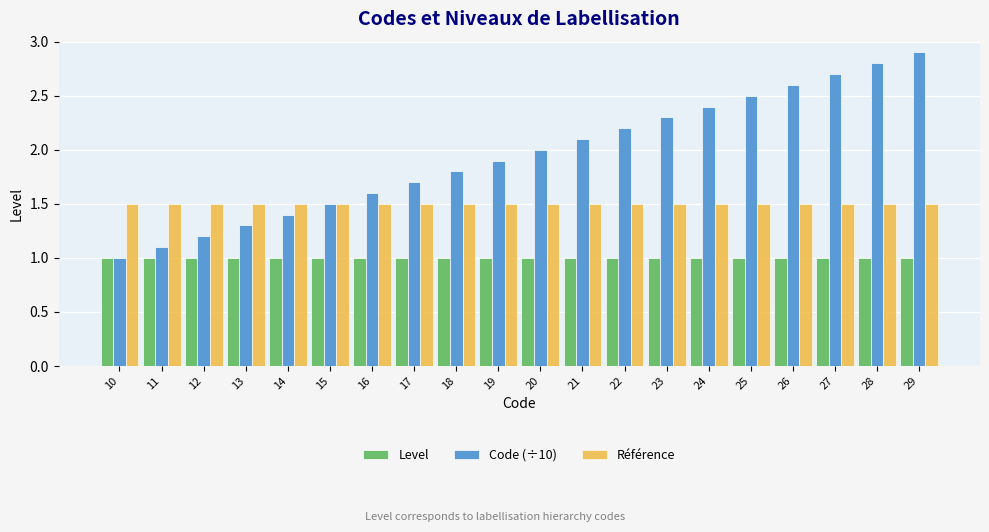

Are the bars grouped side by side (vs. stacked)?

Yes